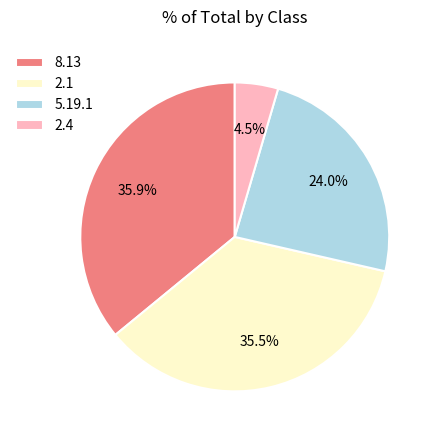

Between 5.19.1 and 8.13, which is larger?

8.13